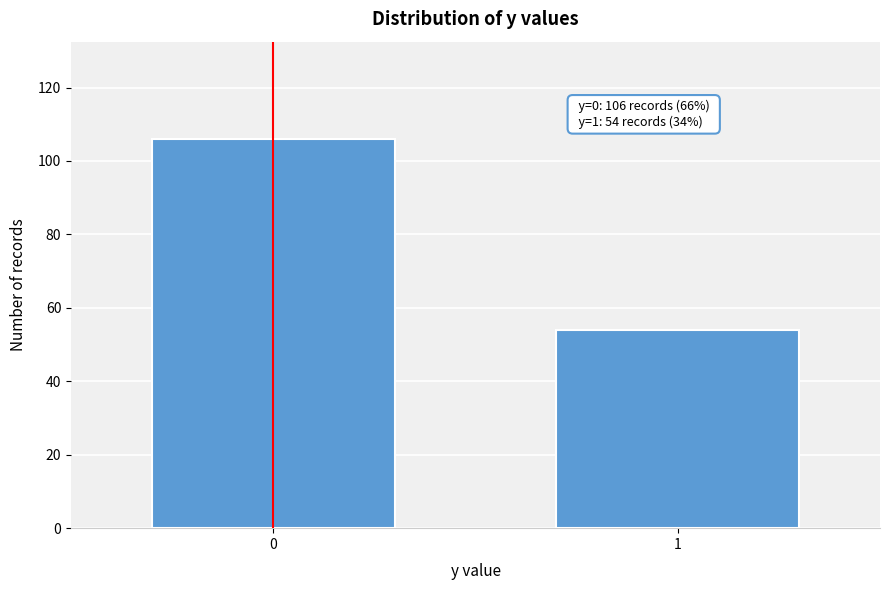

Reading left to right, list all the values displayed in this chart.

106	54